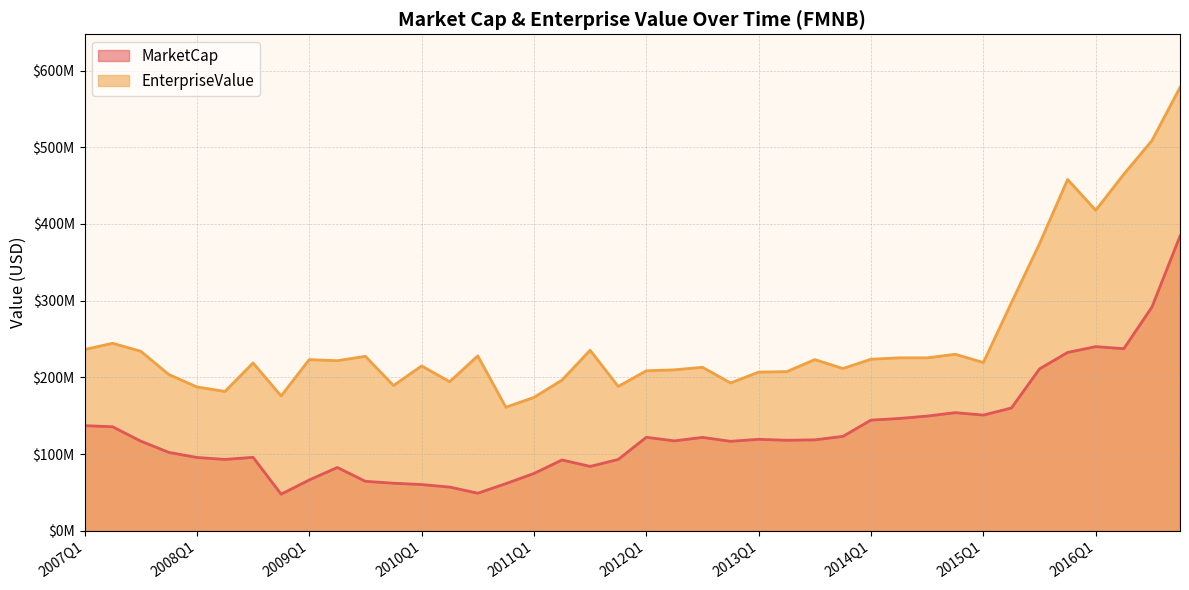

What is the difference between the maximum and second lowest values in the MarketCap series?

335203579.2